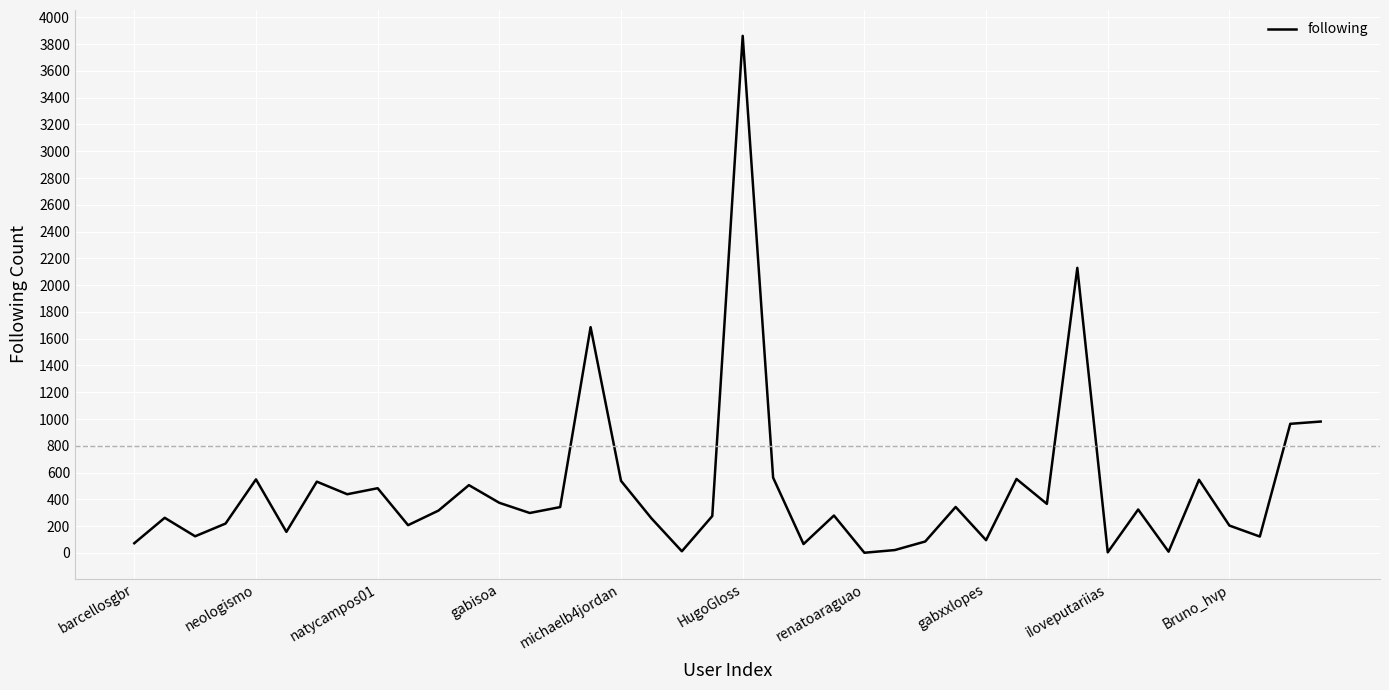

What is the maximum value shown in the chart?

3862